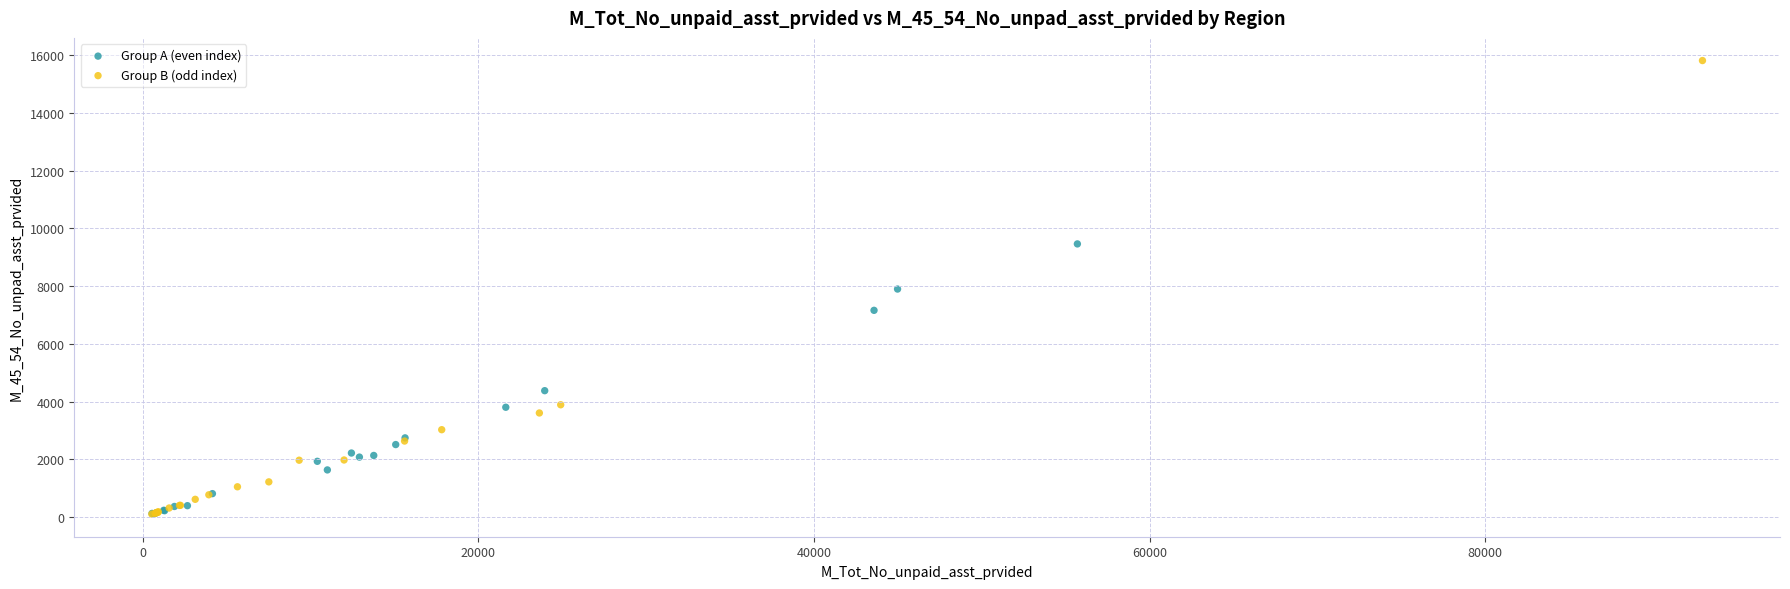

Which series contains the highest Y value?

Group B (odd index)